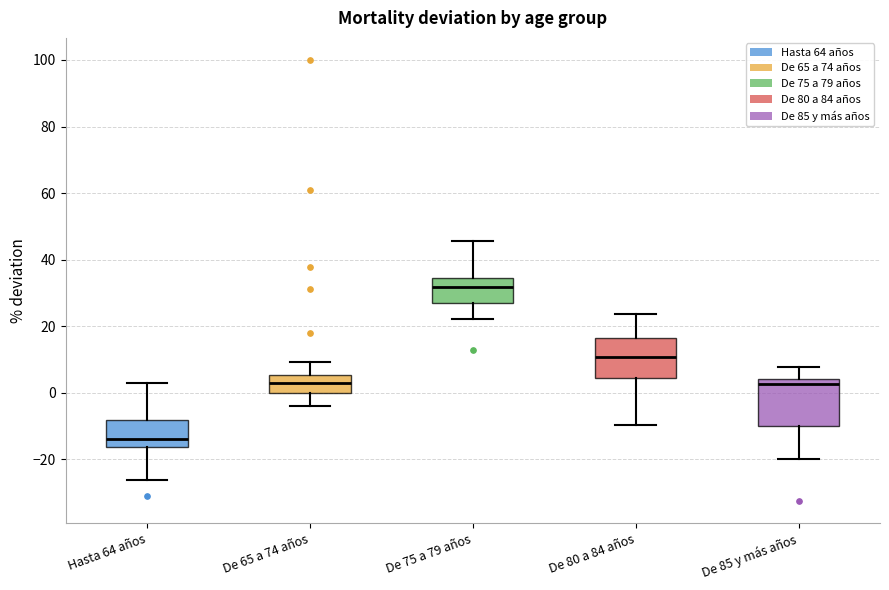

Where is the lower edge of the box for De 80 a 84 años on the y-axis? The values are not printed on the chart, so give them approximately, as read against the axis.

4